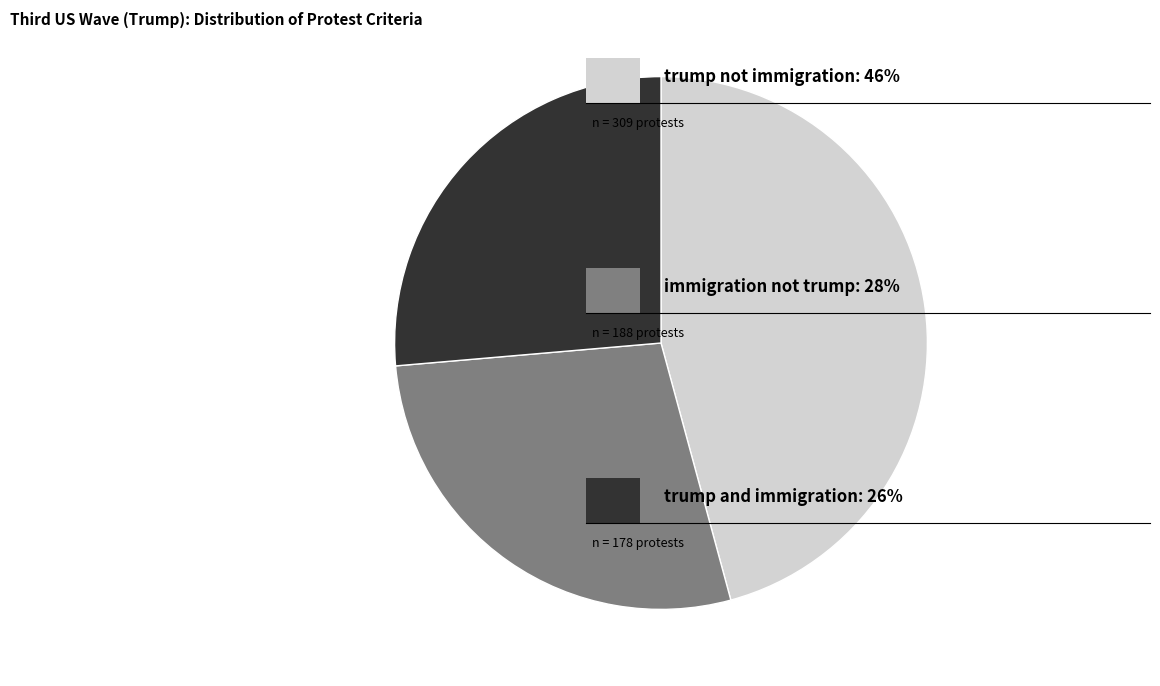

Is there a majority slice in this chart?

No